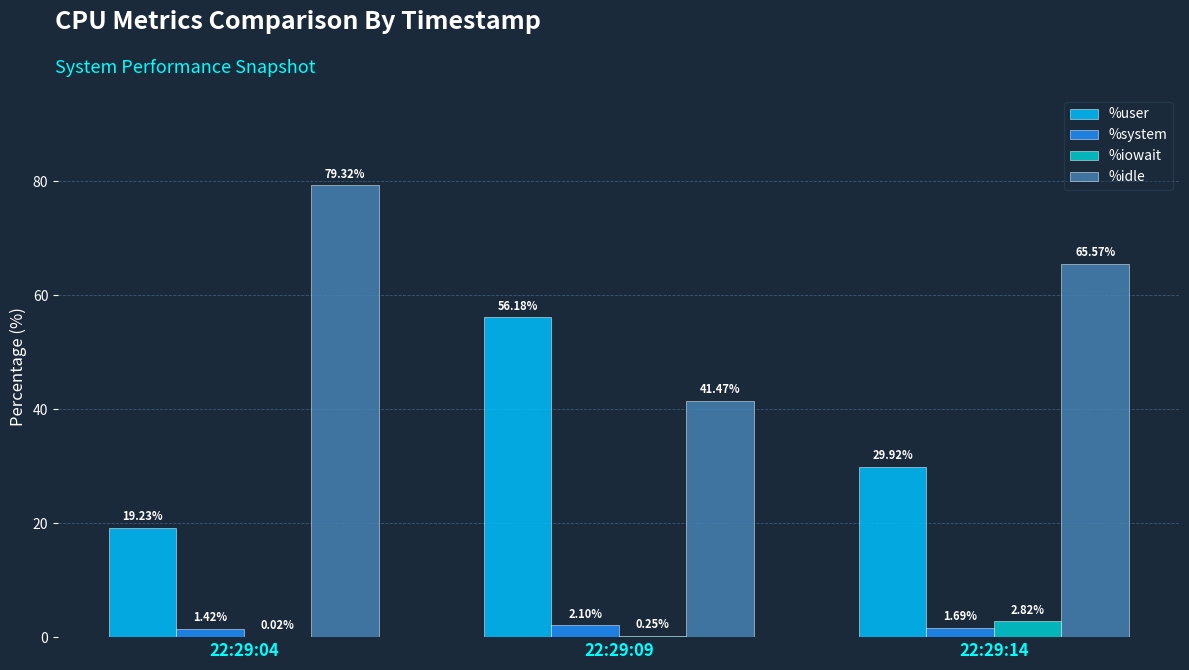

Is the value of %system at 22:29:04 greater than the value of %iowait at 22:29:09?

Yes